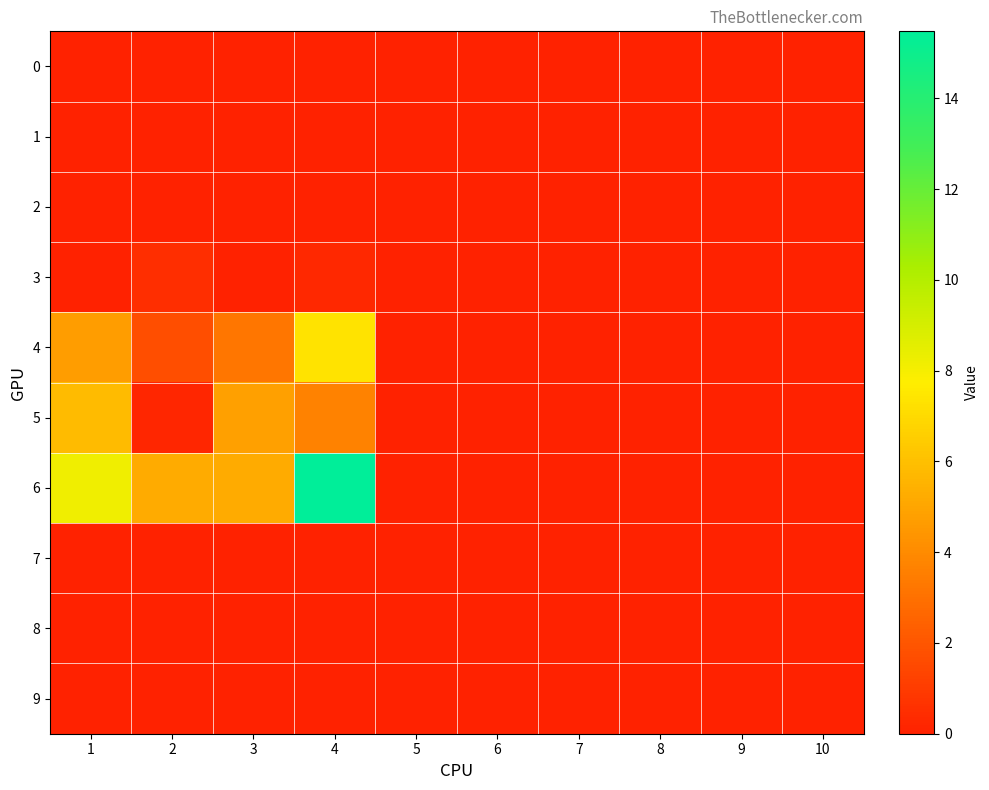

Reading left to right, extract all data points from this chart.

0: 1=0.0	2=0.0	3=0.0	4=0.0	5=0.0	6=0.0	7=0.0	8=0.0	9=0.0	10=0.0
1: 1=0.0	2=0.0	3=0.0	4=0.0	5=0.0	6=0.0	7=0.0	8=0.0	9=0.0	10=0.0
2: 1=0.0	2=0.0	3=0.0	4=0.0	5=0.0	6=0.0	7=0.0	8=0.0	9=0.0	10=0.0
3: 1=0.0	2=0.5	3=0.0	4=0.3	5=0.0	6=0.0	7=0.0	8=0.0	9=0.0	10=0.0
4: 1=4.7	2=1.7	3=3.2	4=7.4	5=0.0	6=0.0	7=0.0	8=0.0	9=0.0	10=0.0
5: 1=5.8	2=0.2	3=4.8	4=3.7	5=0.0	6=0.0	7=0.0	8=0.0	9=0.0	10=0.0
6: 1=8.2	2=5.2	3=5.2	4=15.5	5=0.0	6=0.0	7=0.0	8=0.0	9=0.0	10=0.0
7: 1=0.0	2=0.0	3=0.0	4=0.0	5=0.0	6=0.0	7=0.0	8=0.0	9=0.0	10=0.0
8: 1=0.0	2=0.0	3=0.0	4=0.0	5=0.0	6=0.0	7=0.0	8=0.0	9=0.0	10=0.0
9: 1=0.0	2=0.0	3=0.0	4=0.0	5=0.0	6=0.0	7=0.0	8=0.0	9=0.0	10=0.0